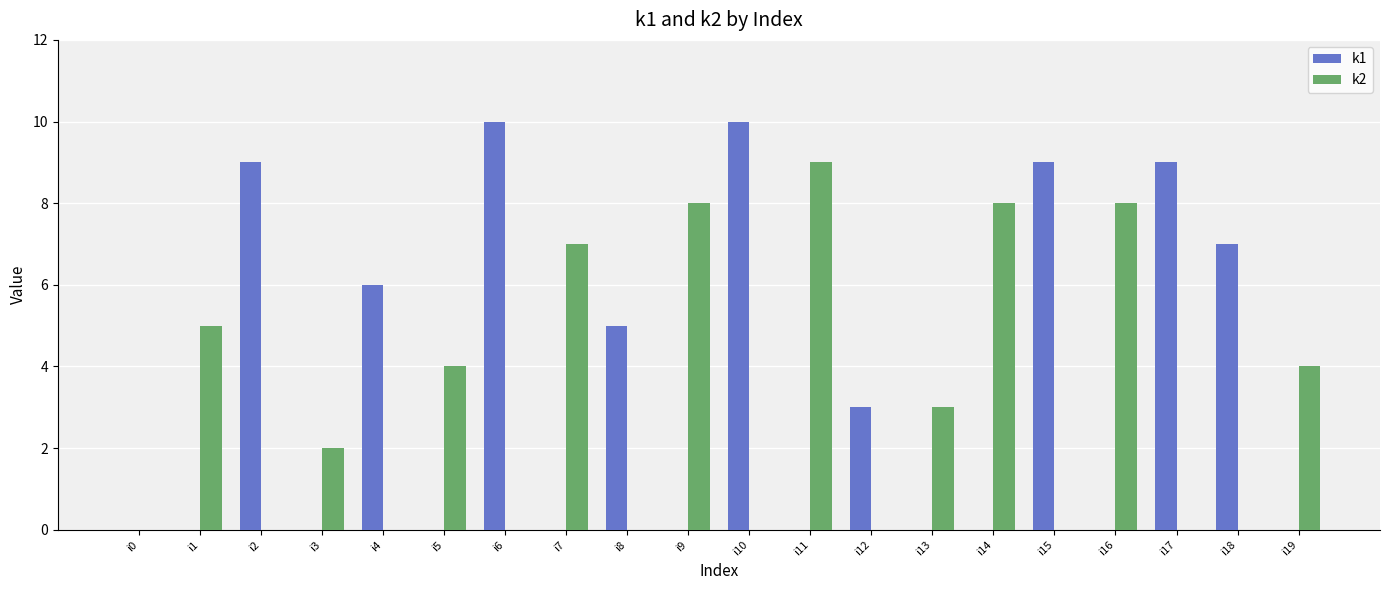

Reading right to left, what are all the values shown in this chart?

k1: 0	7	9	0	9	0	0	3	0	10	0	5	0	10	0	6	0	9	0	0
k2: 4	0	0	8	0	8	3	0	9	0	8	0	7	0	4	0	2	0	5	0